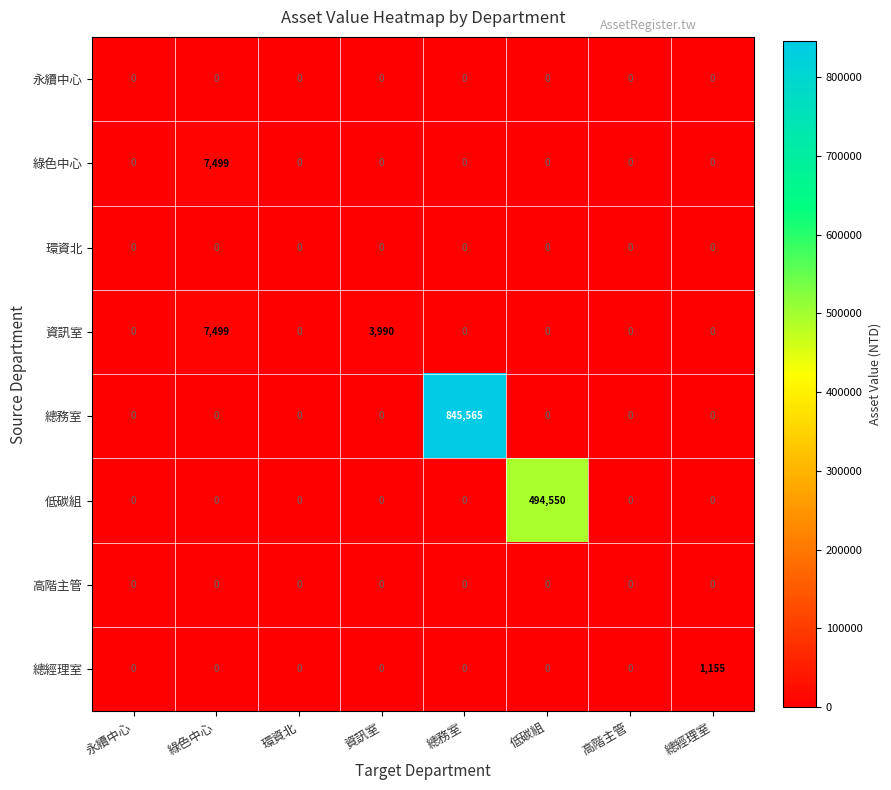

What is the average value of the 低碳組 series?

61819